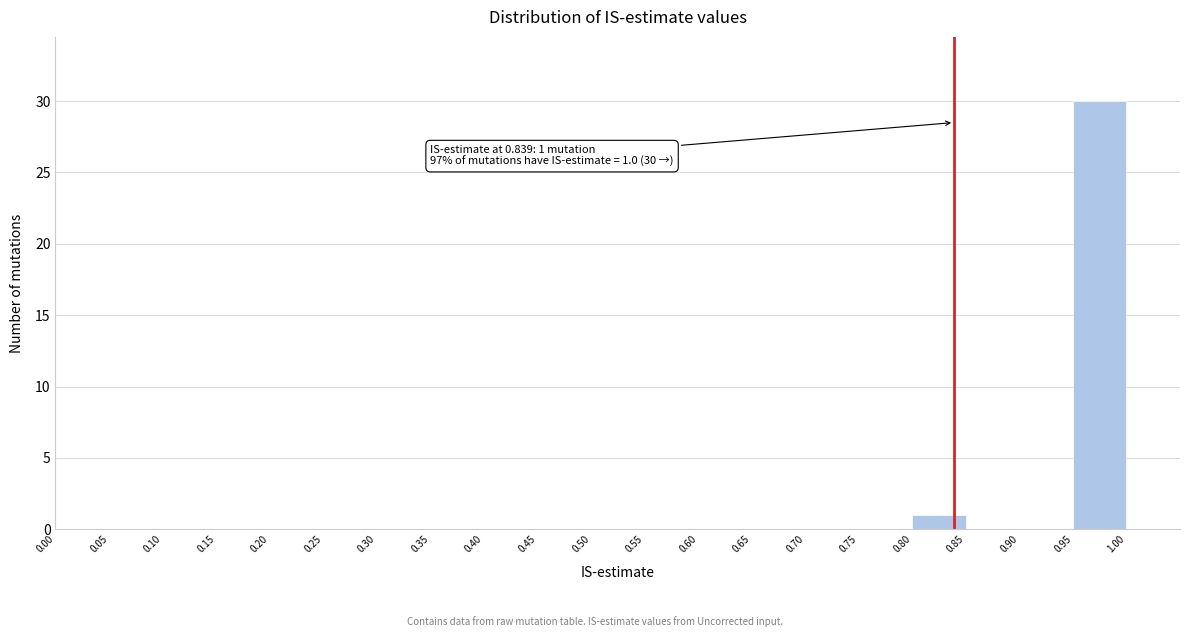

Over which range of the x-axis is the bar tallest?

0.95 to 1.00